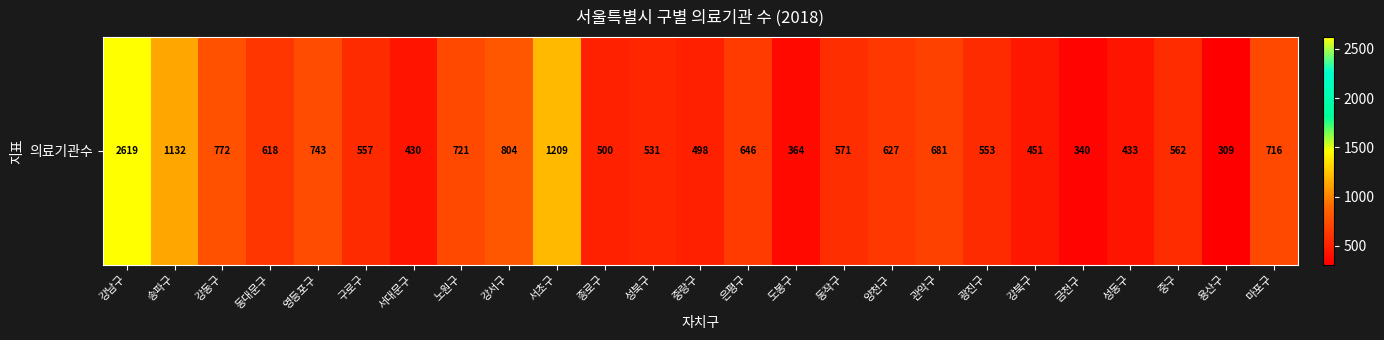

Reading right to left, transcribe all the data shown in this chart.

마포구=716	용산구=309	중구=562	성동구=433	금천구=340	강북구=451	광진구=553	관악구=681	양천구=627	동작구=571	도봉구=364	은평구=646	중랑구=498	성북구=531	종로구=500	서초구=1209	강서구=804	노원구=721	서대문구=430	구로구=557	영등포구=743	동대문구=618	강동구=772	송파구=1132	강남구=2619